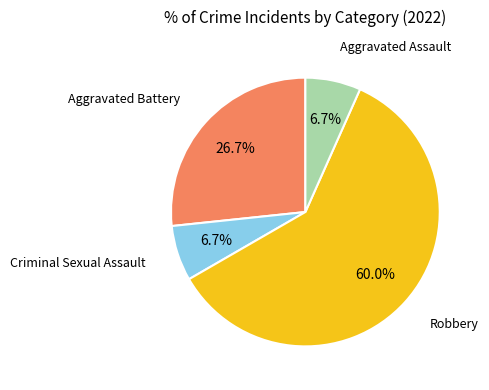

True or false: Robbery accounts for 60% of the total.

True